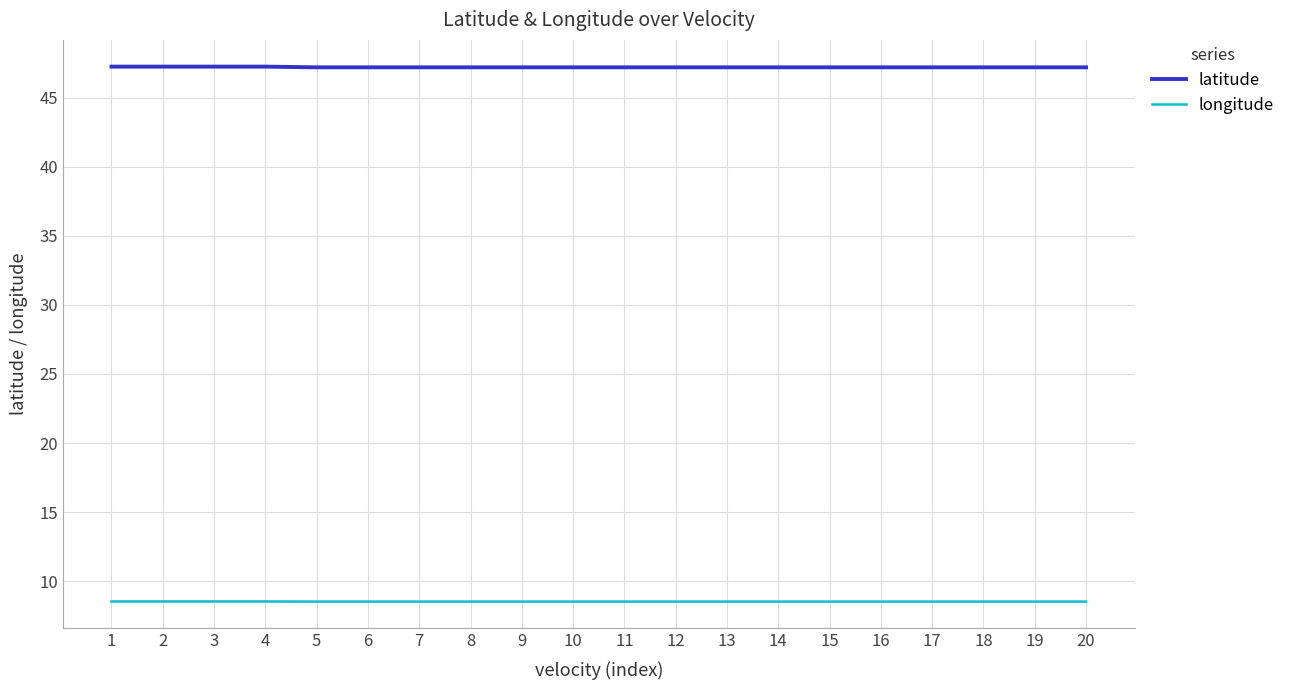

What is the sum of the latitude values at 3 and 19?

94.4